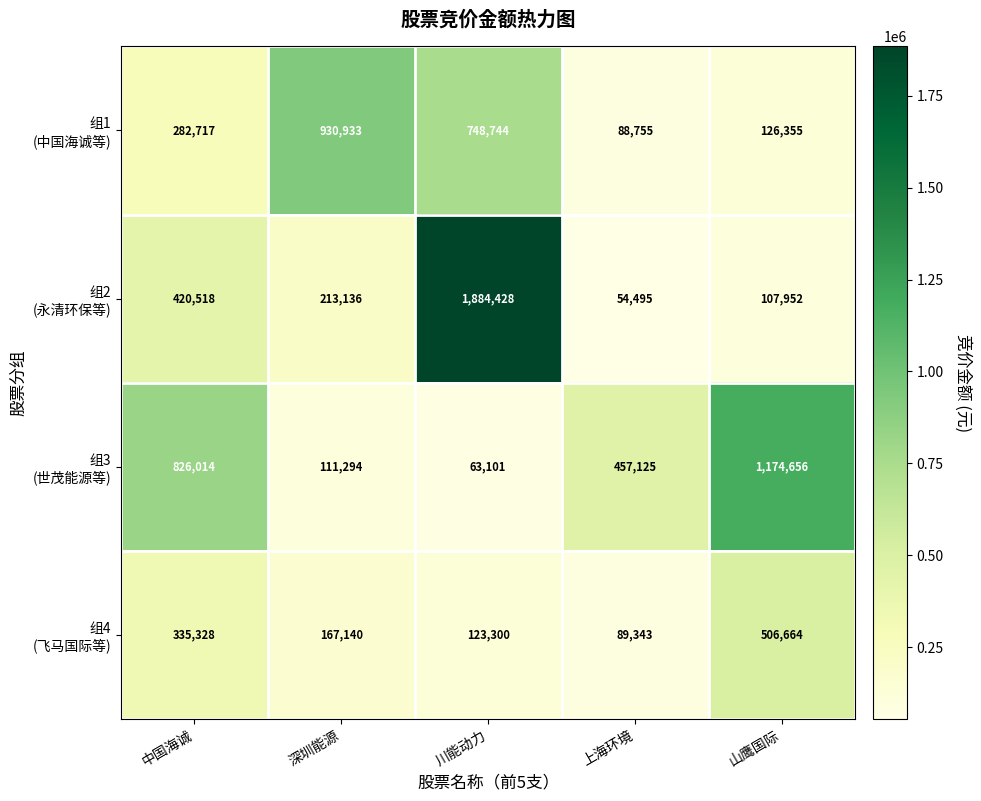

Which category has the highest value across all series?

川能动力